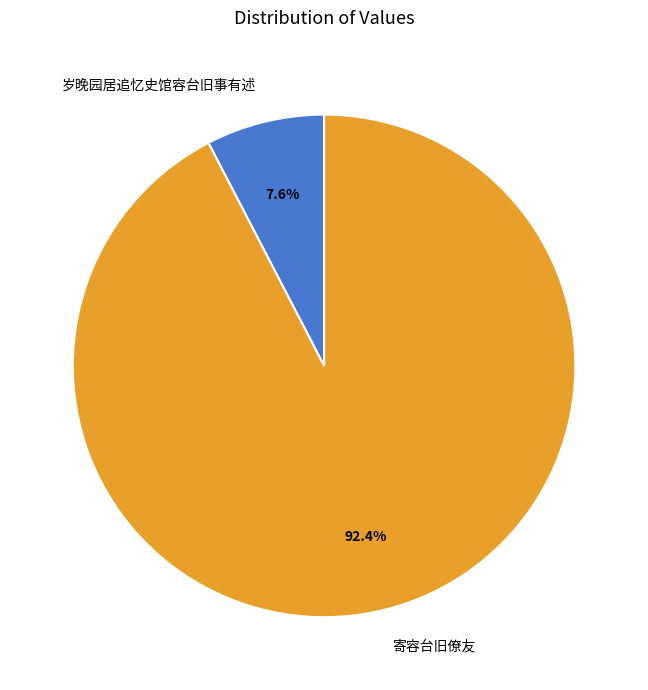

What percentage is the 寄容台旧僚友 slice, to the nearest percent?

92%